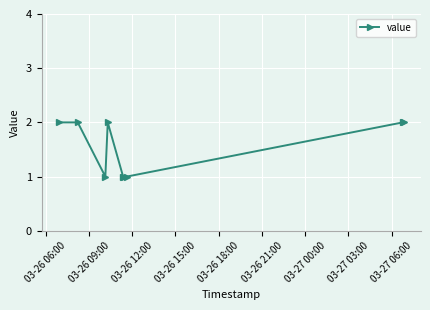

What is the difference between the maximum and minimum values?

1